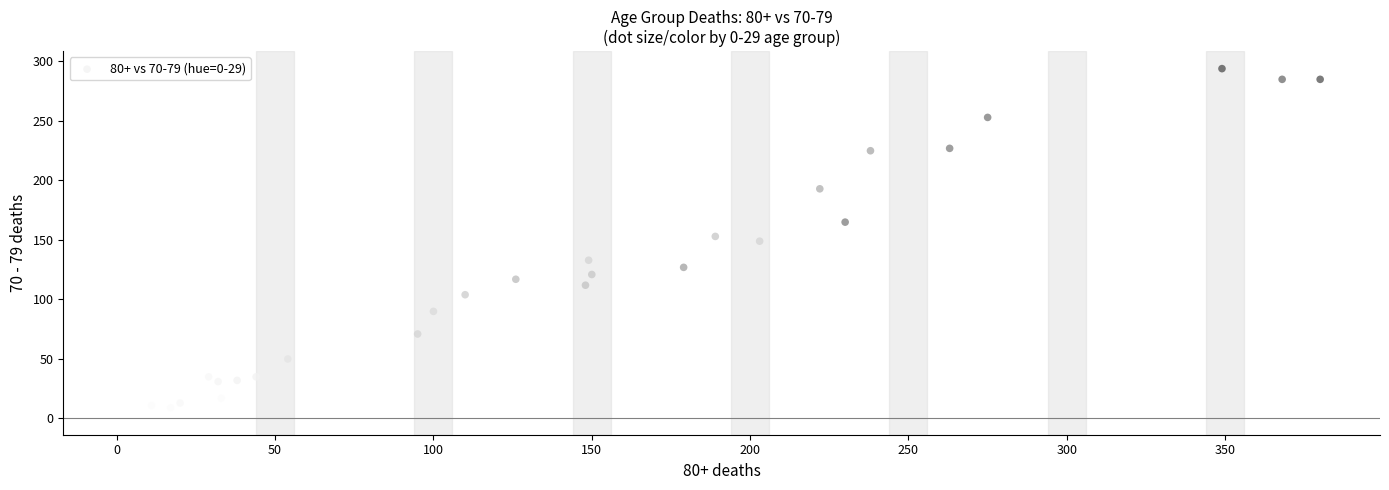

What is the range of X values (max minus min)?

378